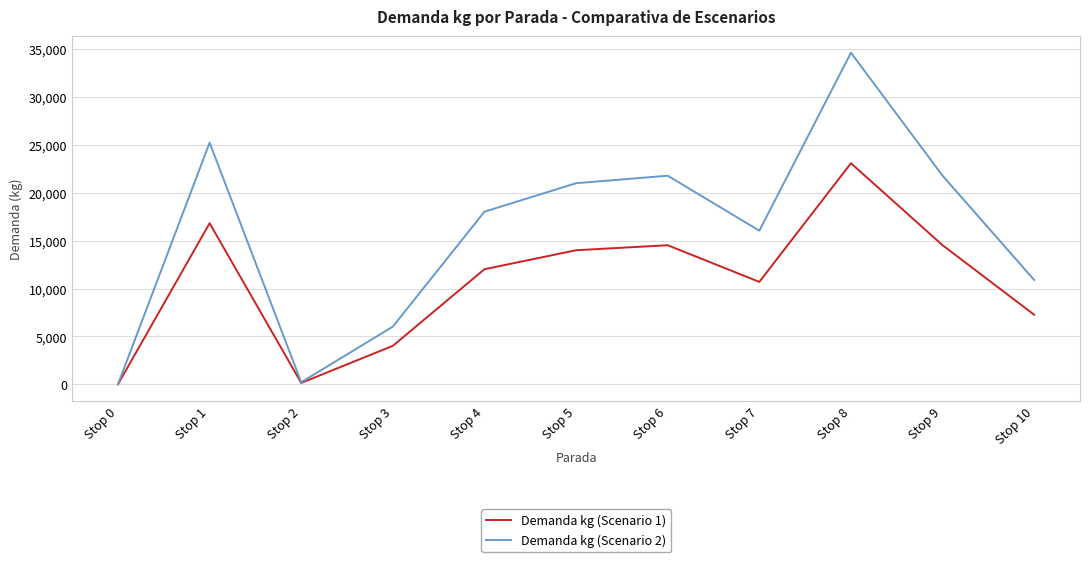

Is it true that Demanda kg (Scenario 1) equals 12062 at Stop 10?

False